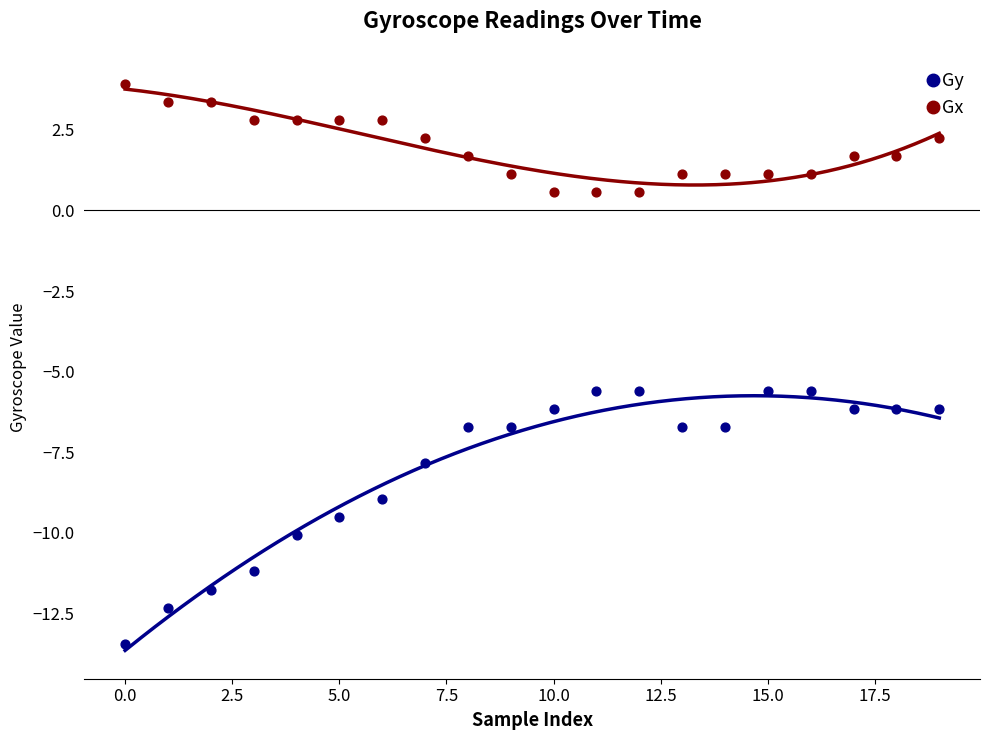

Which series contains the lowest Y value?

Gy